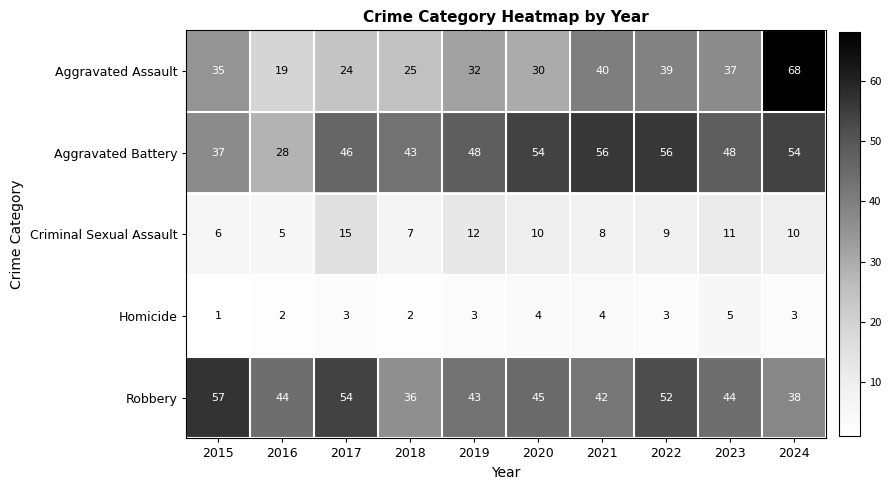

What is the difference between the highest and lowest values at 2015?

56